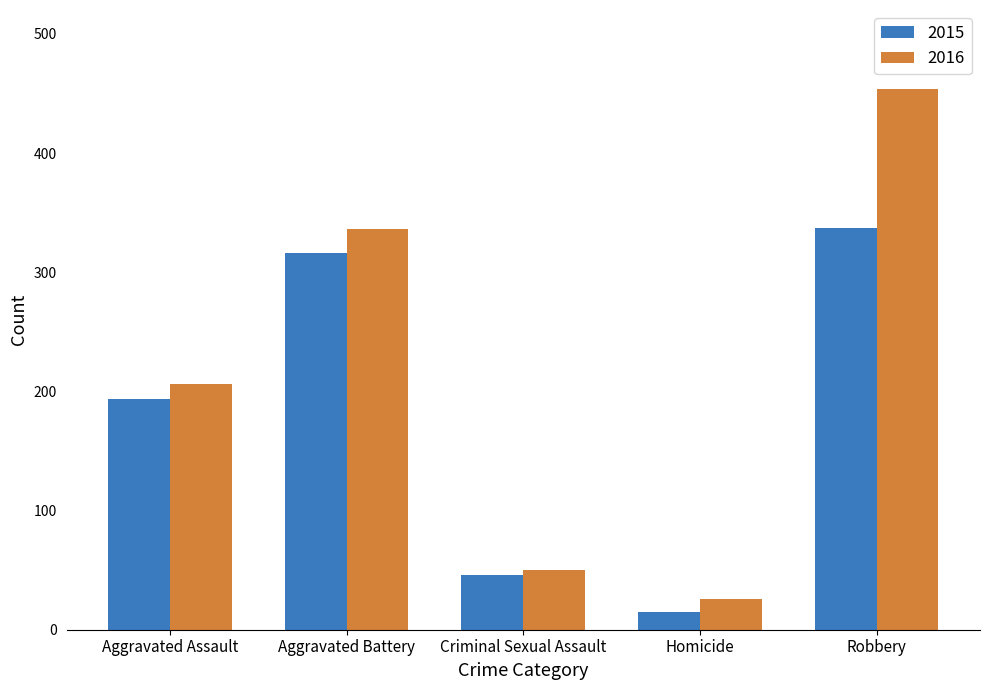

True or false: 2016 has a value of 659 at Robbery.

False